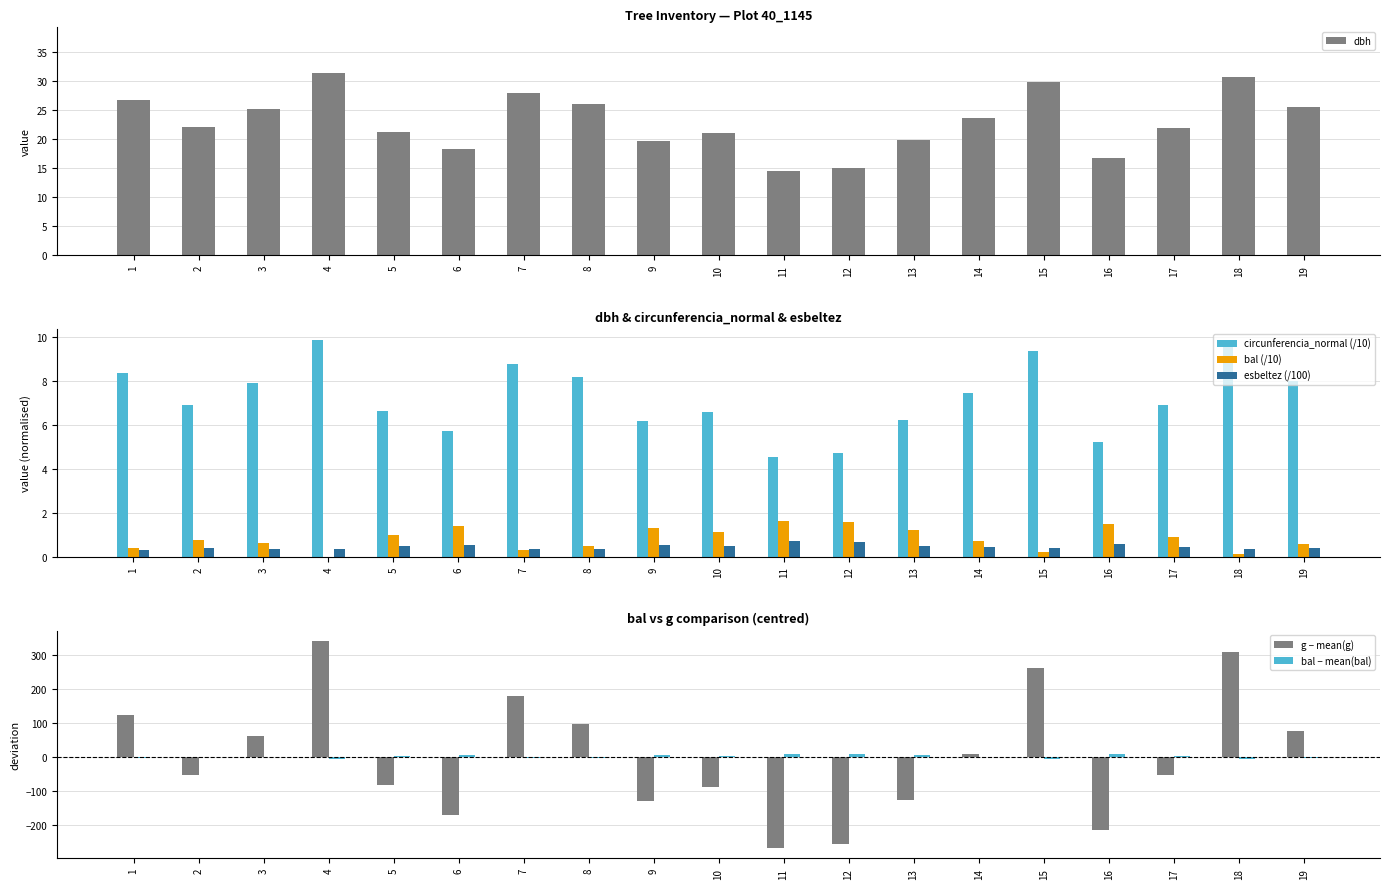

Reading left to right, extract all data points from this chart.

dbh: 26.6	22.0	25.1	31.4	21.1	18.2	27.9	26.0	19.6	20.9	14.5	15.0	19.8	23.7	29.8	16.6	21.9	30.8	25.4
circunferencia_normal (/10): 8.4	6.9	7.9	9.9	6.6	5.7	8.8	8.2	6.2	6.6	4.6	4.7	6.2	7.4	9.3	5.2	6.9	9.7	8.0
bal (/10): 0.4	0.8	0.6	0.0	1.0	1.4	0.3	0.5	1.3	1.1	1.6	1.6	1.2	0.7	0.2	1.5	0.9	0.1	0.6
esbeltez (/100): 0.3	0.4	0.4	0.3	0.5	0.5	0.4	0.3	0.5	0.5	0.7	0.7	0.5	0.4	0.4	0.6	0.4	0.3	0.4
g − mean(g): 124.0	-53.7	61.0	340.6	-82.5	-172.2	177.6	97.1	-130.5	-89.1	-268.7	-257.1	-127.5	7.3	261.3	-216.1	-55.4	308.8	74.9
bal − mean(bal): -4.3	-0.7	-2.1	-8.3	1.7	5.8	-5.2	-3.5	4.9	2.8	7.9	7.4	3.9	-1.4	-6.2	6.7	0.5	-7.2	-2.8